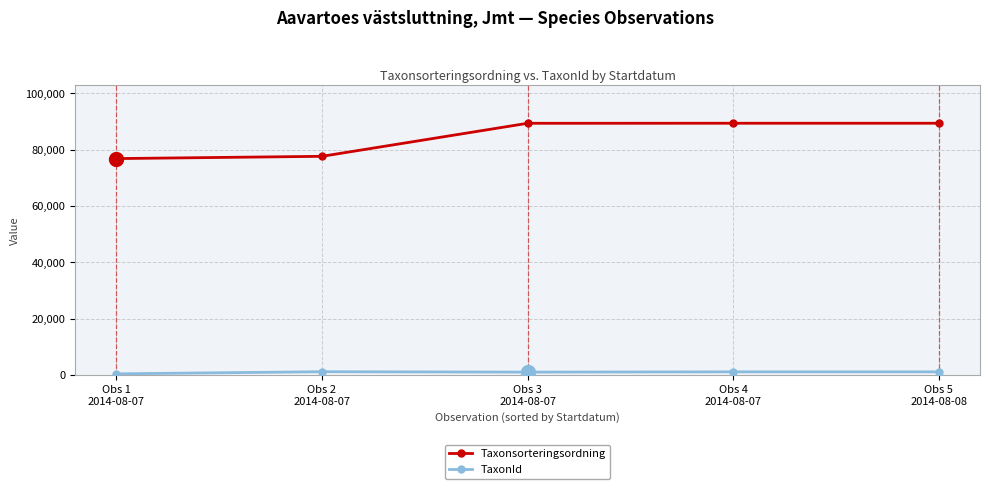

What is the difference between the highest and lowest values at Obs 2
2014-08-07?

76419